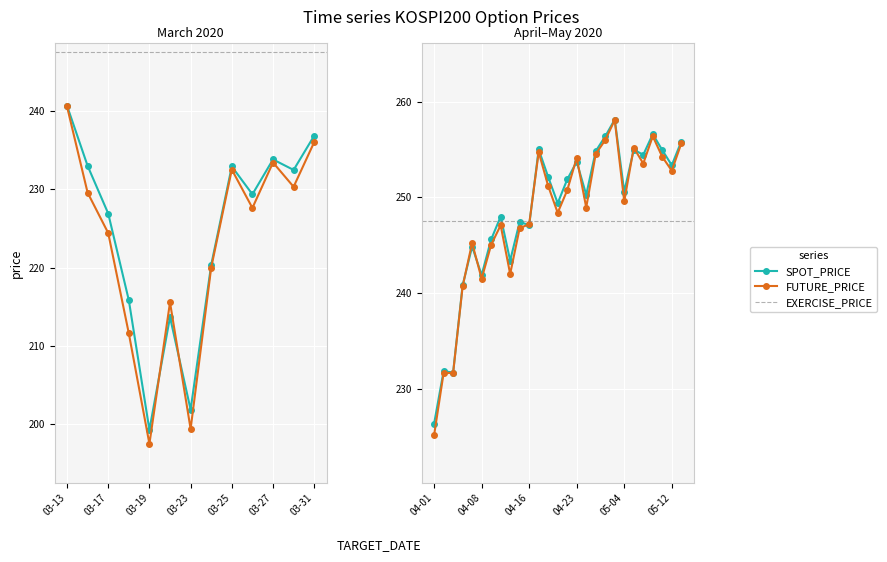

At 2020-05-12, list the series in order from smallest to largest.

FUTURE_PRICE, SPOT_PRICE